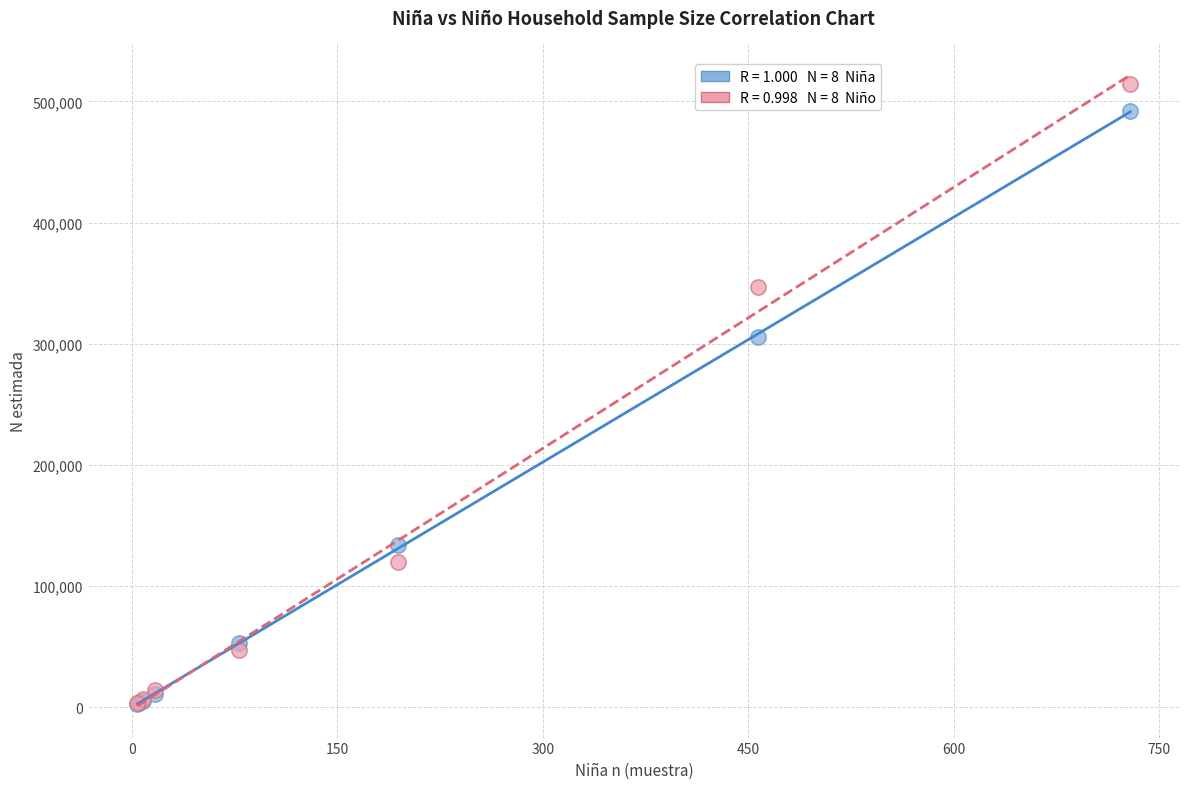

Across all series, what Y value is closest to 258411?

305239